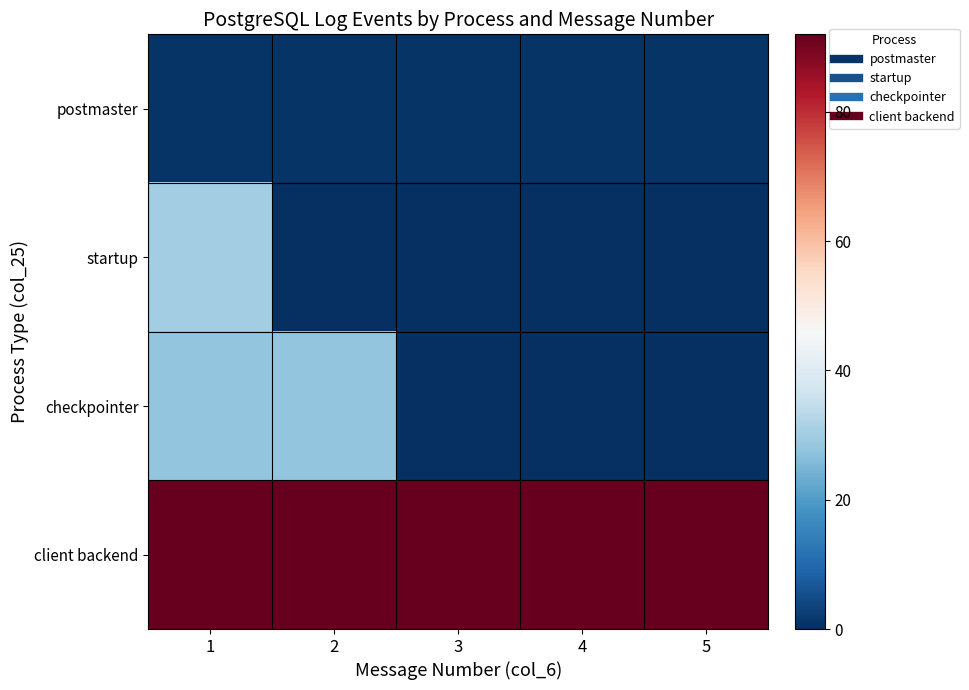

Which series changed the most between 4 and 5?

postmaster